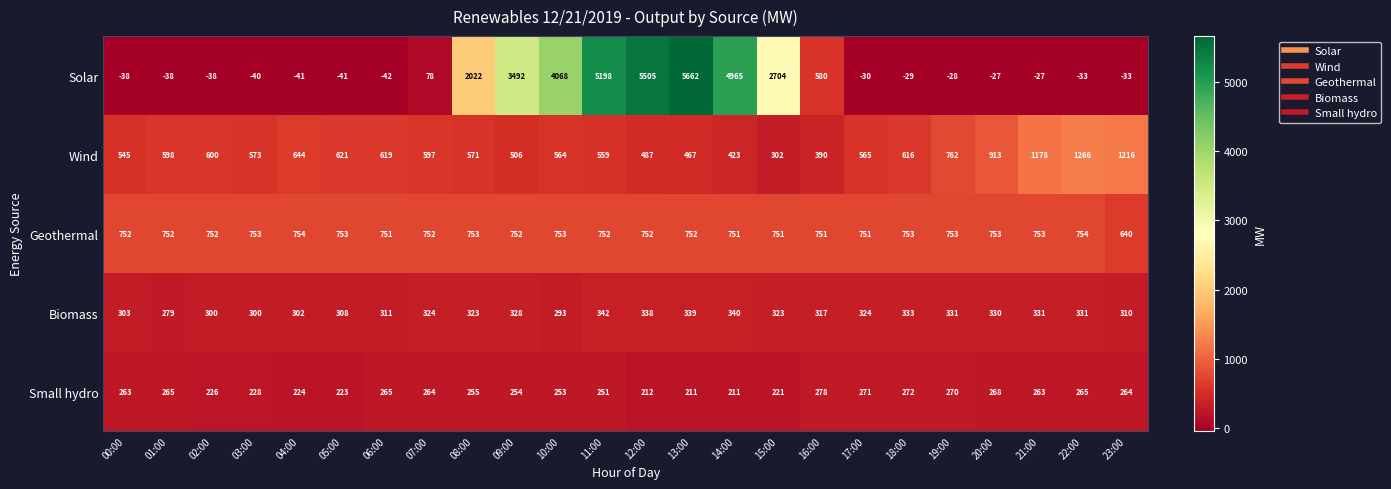

What is the approximate value of Wind at 07:00, to the nearest 10?

600